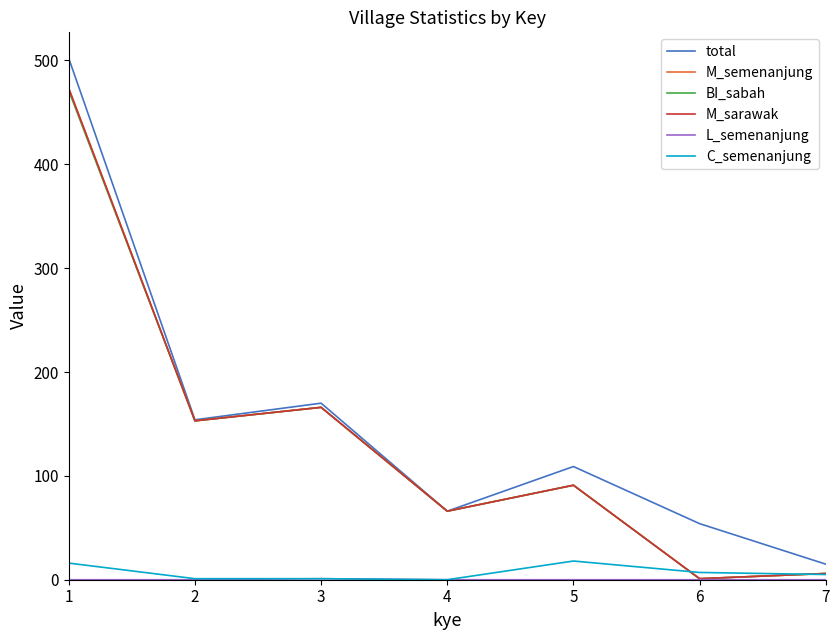

Does the chart have visible grid lines?

No